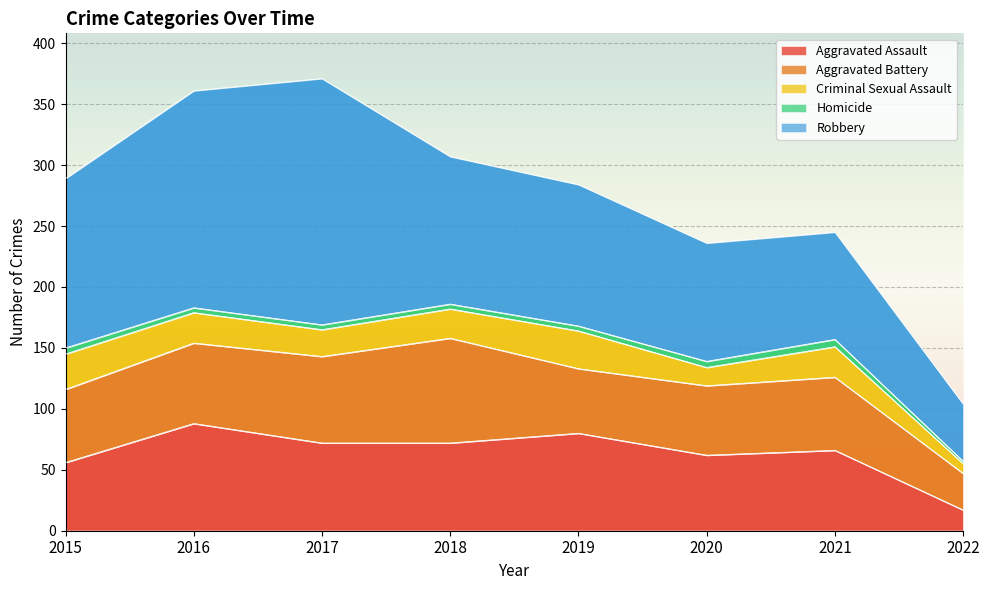

At which category does Homicide reach its first local peak?

2021